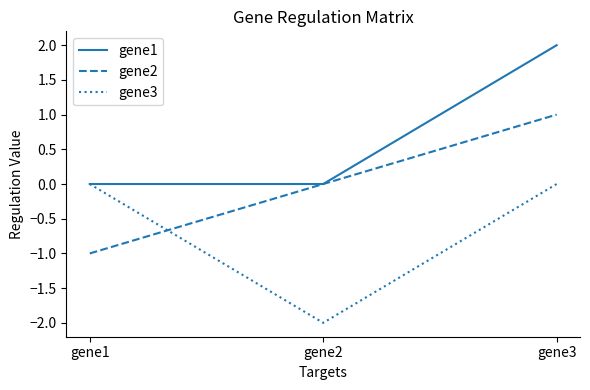

Reading right to left, extract all data points from this chart.

gene1: 2	0	0
gene2: 1	0	-1
gene3: 0	-2	0